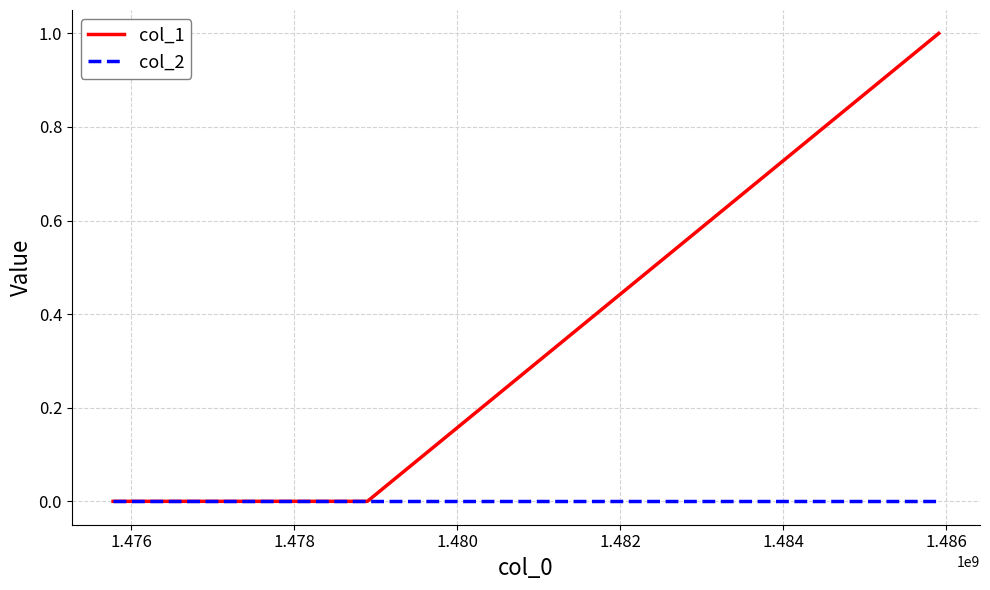

What are all the series names shown in the legend?

col_1, col_2